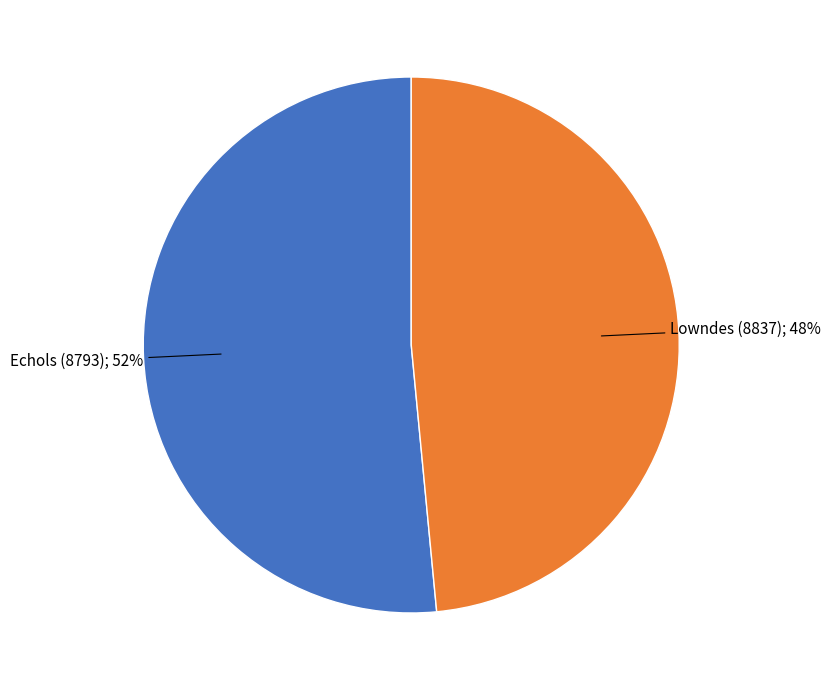

Is there any slice that represents more than half of the pie?

Yes